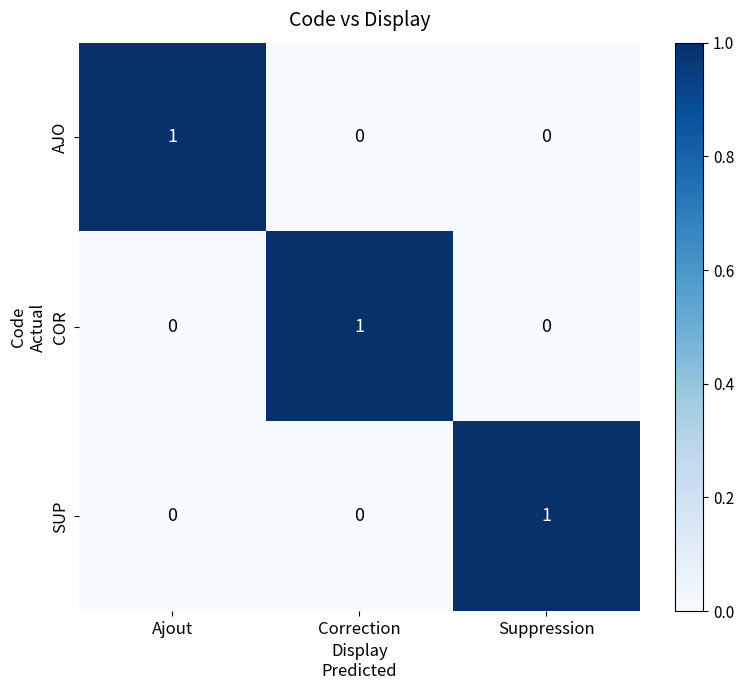

At how many categories does at least one series exceed 0?

3